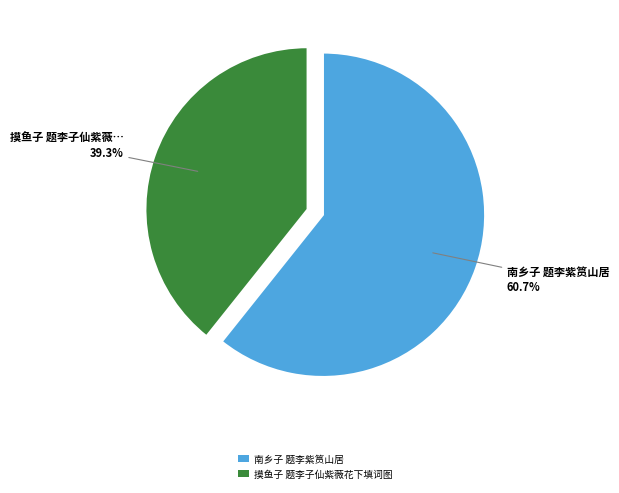

Rank the categories by value from highest to lowest.

南乡子 题李紫筼山居, 摸鱼子 题李子仙紫薇花下填词图